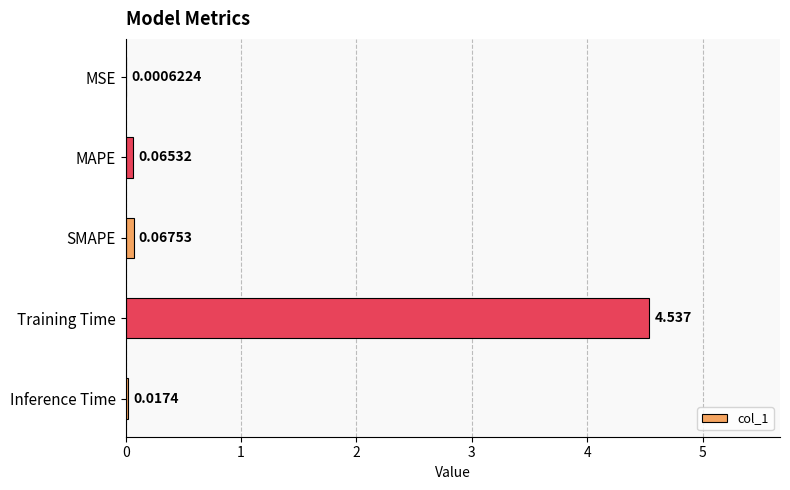

Which label corresponds to the largest value in the chart?

Training Time